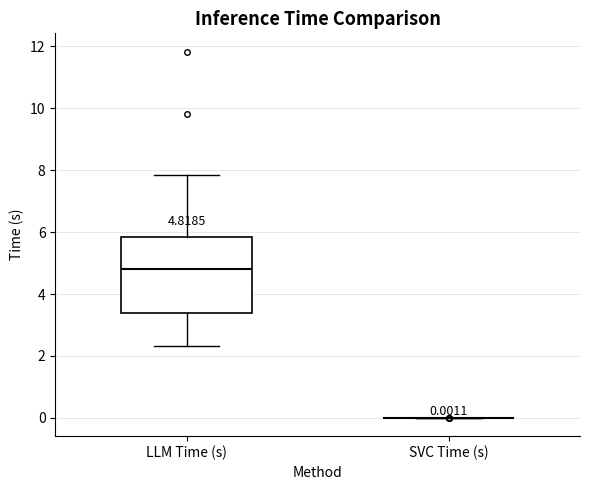

Which box is the tallest, from its lower edge to its upper edge?

LLM Time (s)